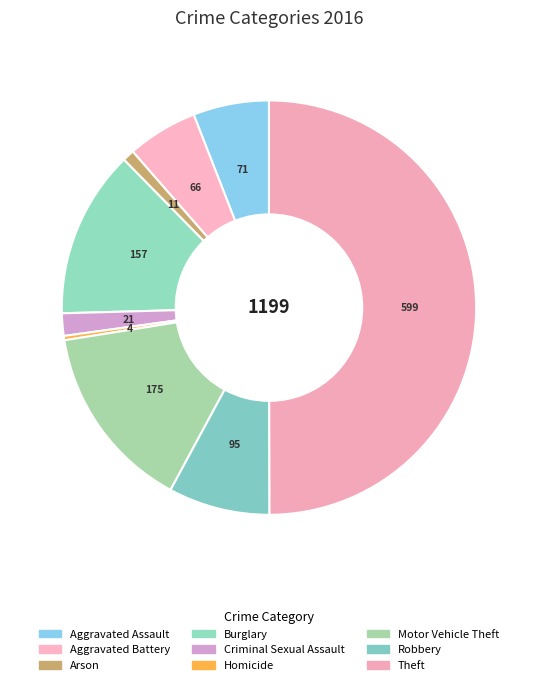

Which slice is the largest?

Theft